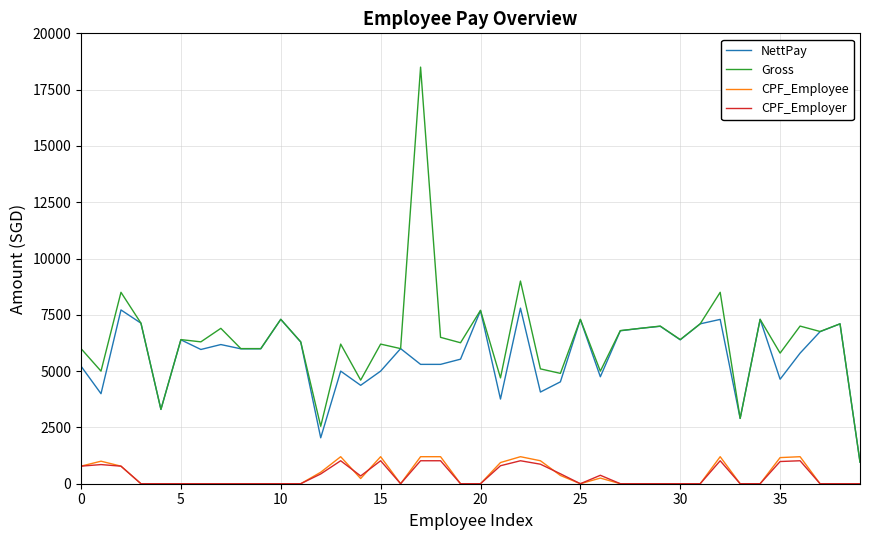

True or false: NettPay and CPF_Employee cross at least once.

False